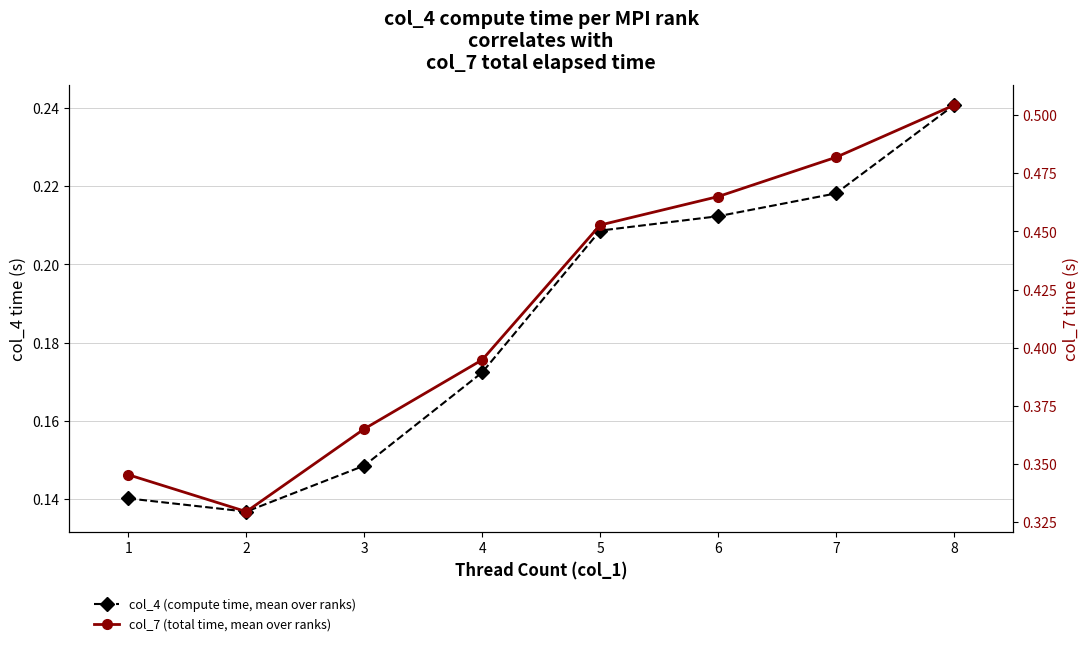

How many col_4 (compute time, mean over ranks) values are between 0 and 1?

8